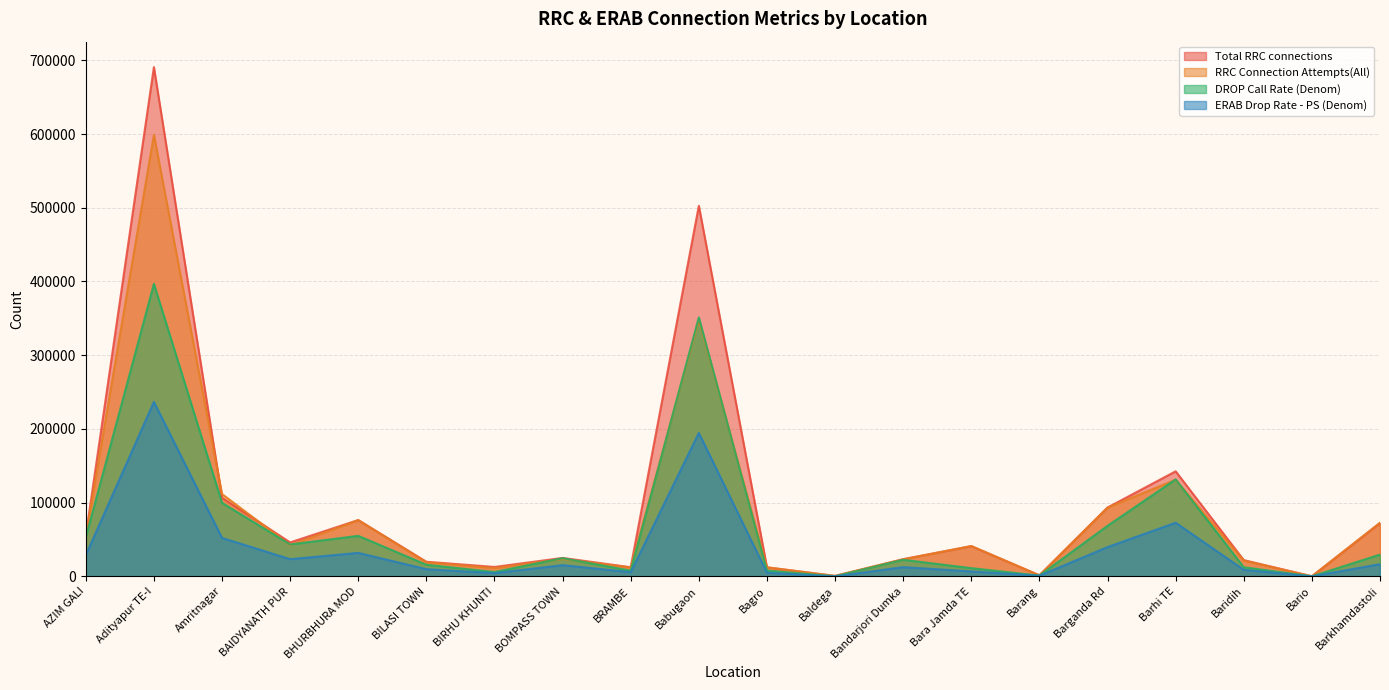

Rank the series at Babugaon from lowest to highest value.

ERAB Drop Rate - PS (Denom), RRC Connection Attempts(All), DROP Call Rate (Denom), Total RRC connections